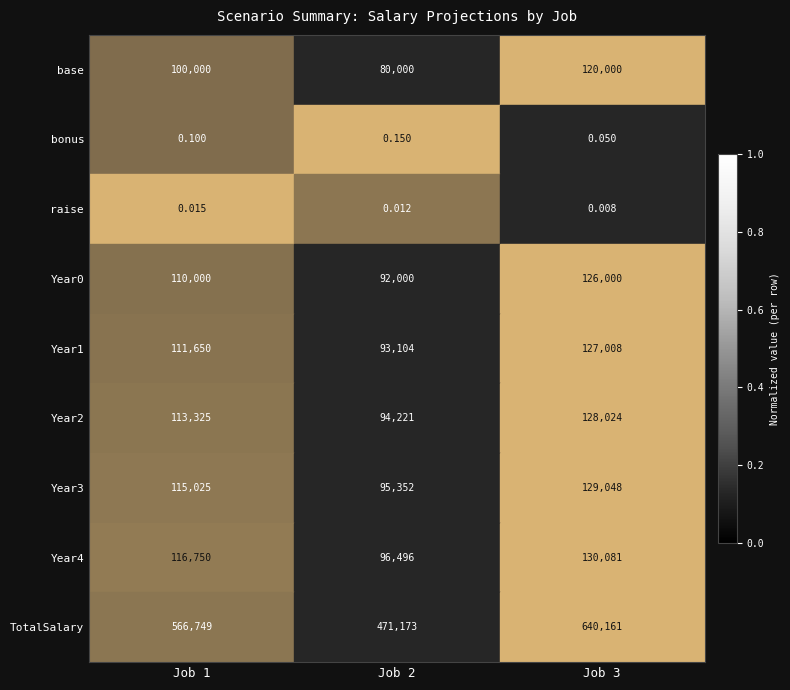

Which series has the widest spread of values?

TotalSalary